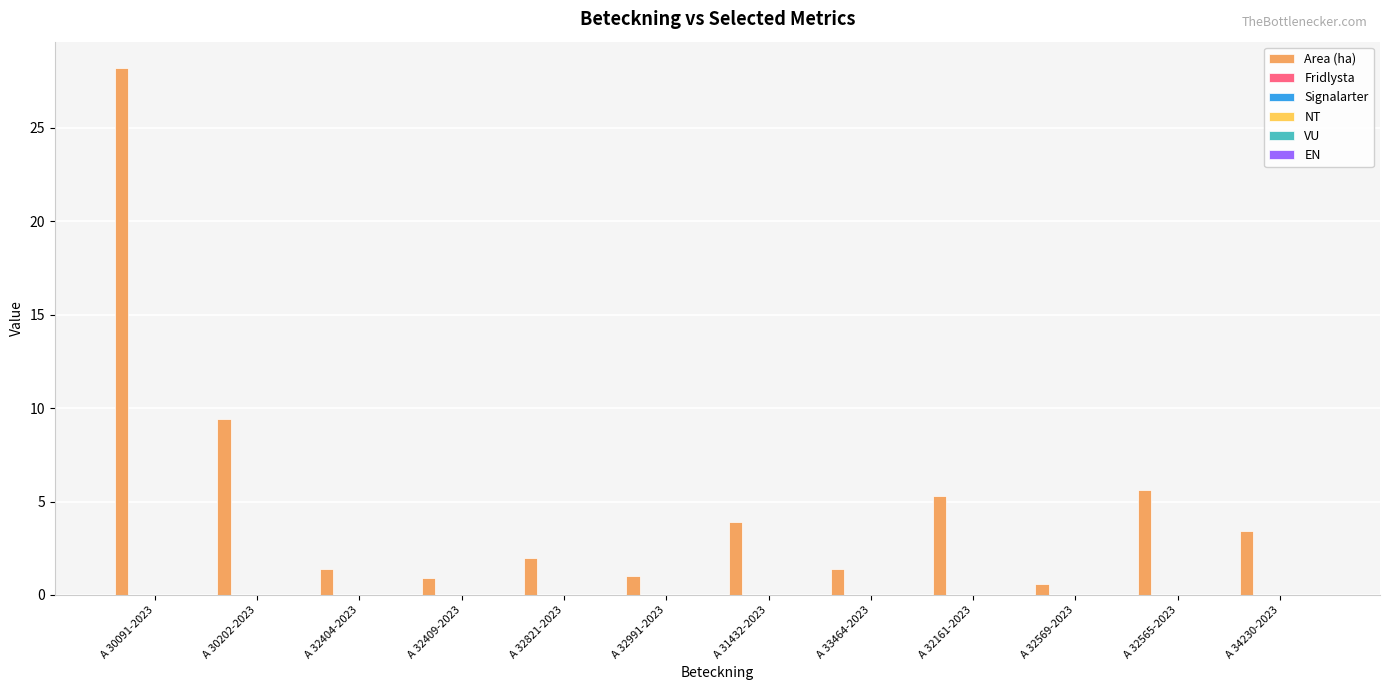

What is the maximum value shown in the chart?

28.2